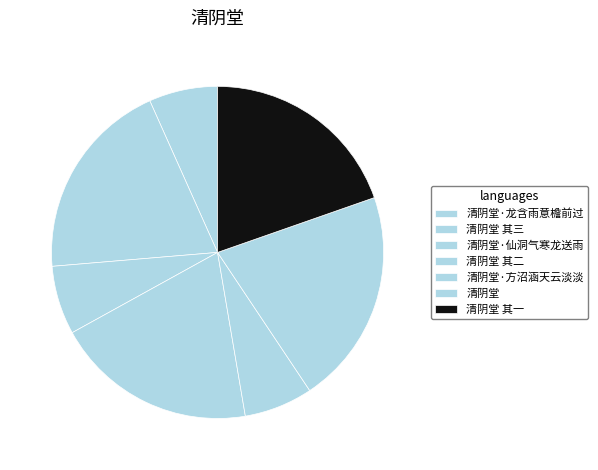

Rank the categories by value from lowest to highest.

清阴堂·方沼涵天云淡淡, 清阴堂·仙洞气寒龙送雨, 清阴堂·龙含雨意檐前过, 清阴堂 其一, 清阴堂 其二, 清阴堂 其三, 清阴堂